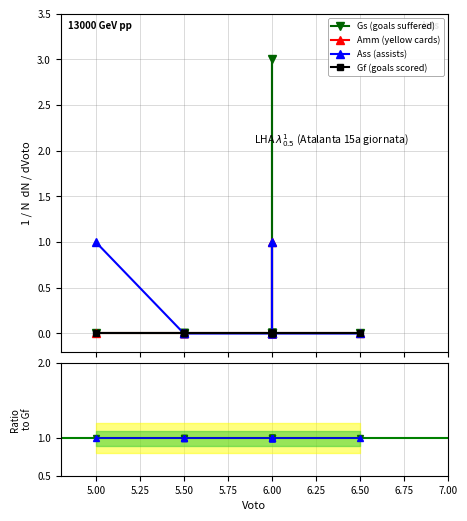

At 6.00, list the series in order from smallest to largest.

Gs (goals suffered), Amm (yellow cards), Ass (assists), Gf (goals scored), Gs ratio, Ass ratio